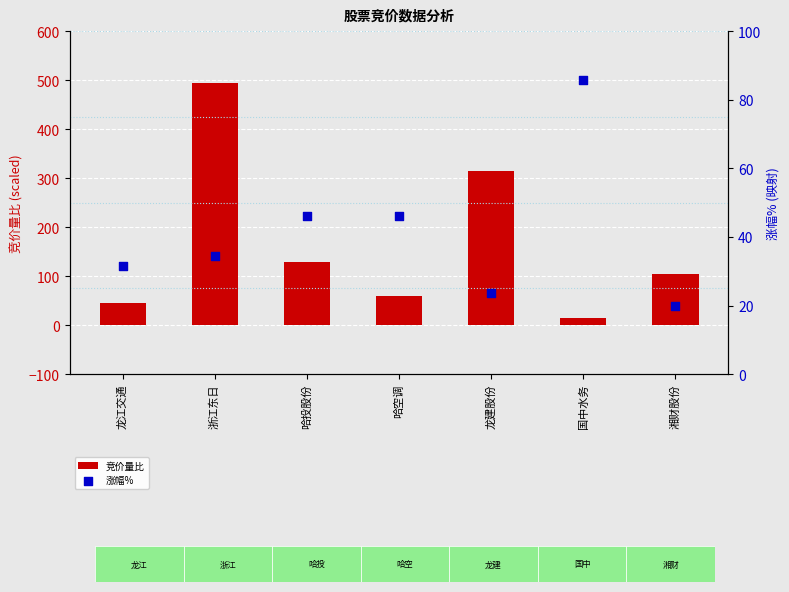

What are all the series names shown in the legend?

竞价量比, 涨幅%